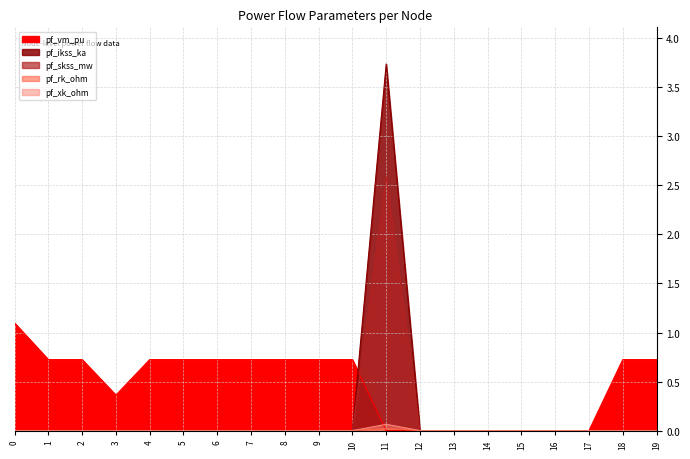

Is the value of pf_ikss_ka at 12 greater than the value of pf_rk_ohm at 5?

No